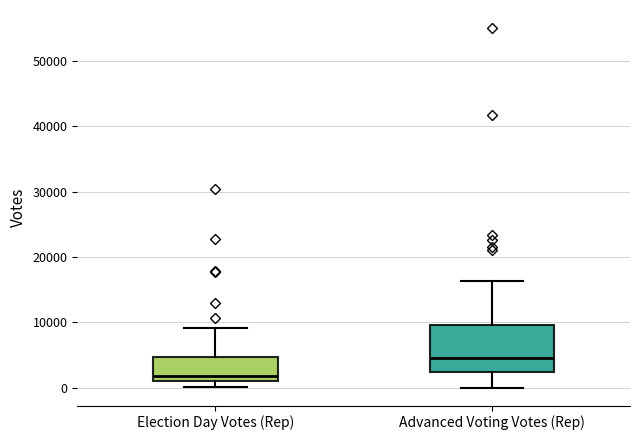

Comparing the boxes themselves (not the whiskers), which one is the tallest?

Advanced Voting Votes (Rep)